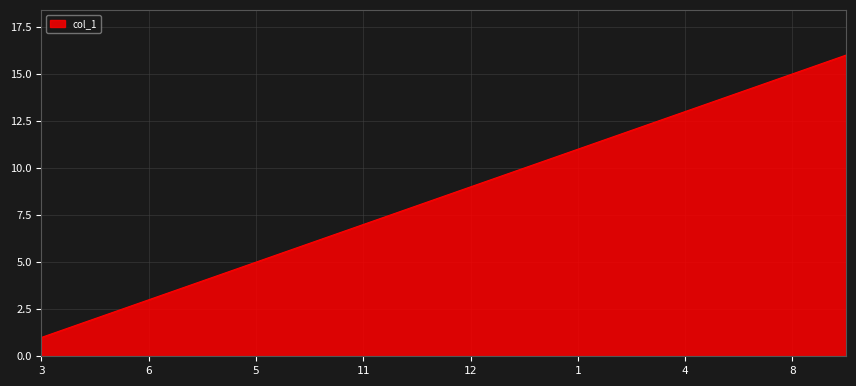

What is the difference between the second highest and minimum values?

14